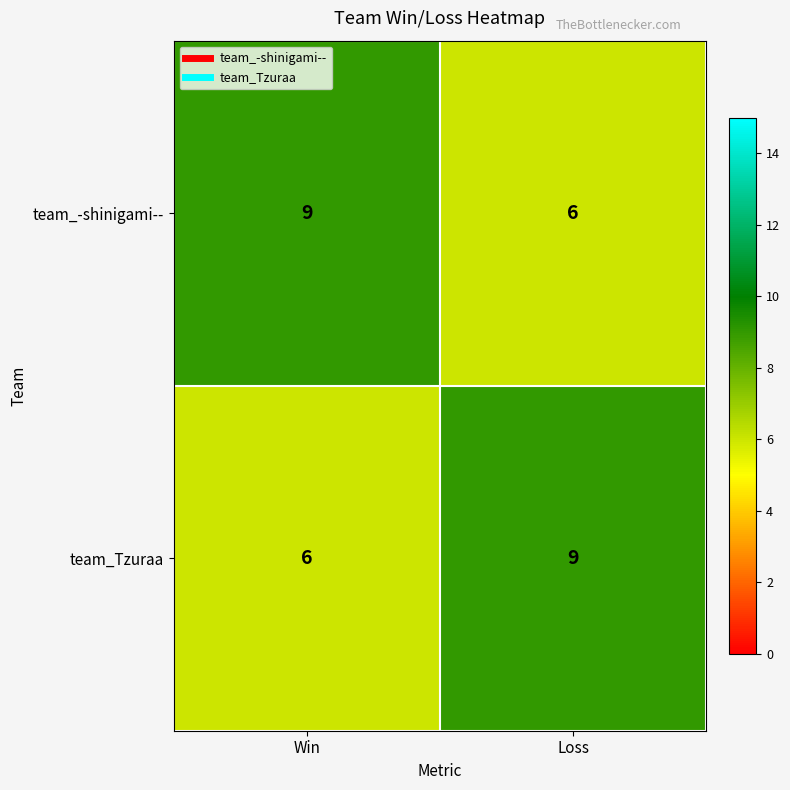

Reading right to left, list all the values displayed in this chart.

team_-shinigami--: Loss=6	Win=9
team_Tzuraa: Loss=9	Win=6